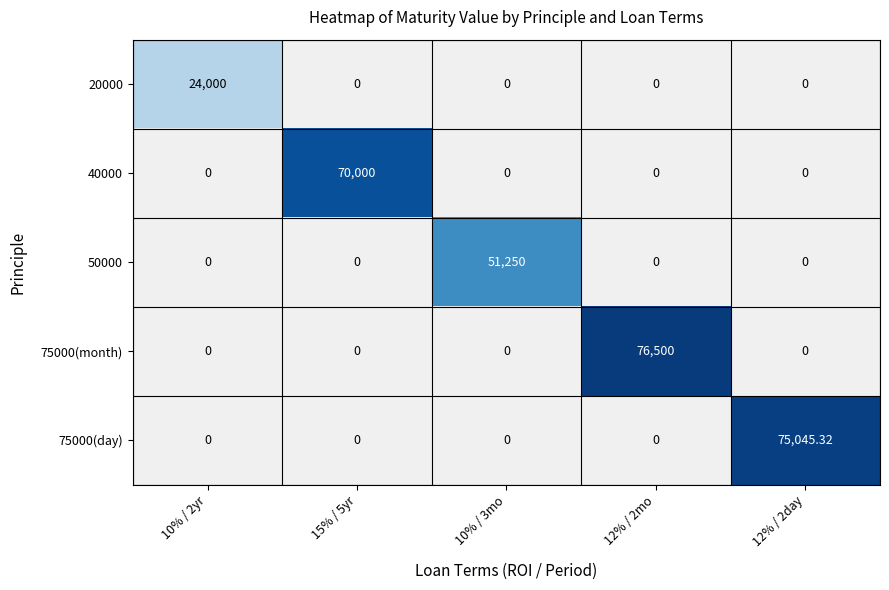

Rank the series at 10% / 3mo from lowest to highest value.

20000, 40000, 50000, 75000(month), 75000(day)